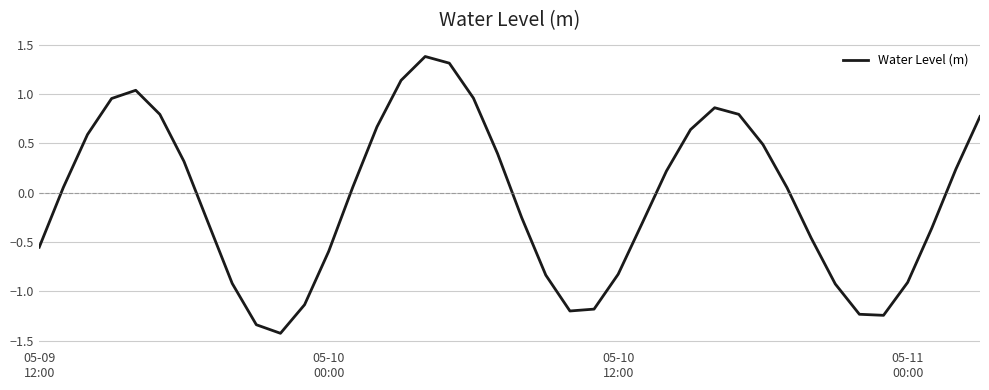

What is the greatest value displayed?

1.4